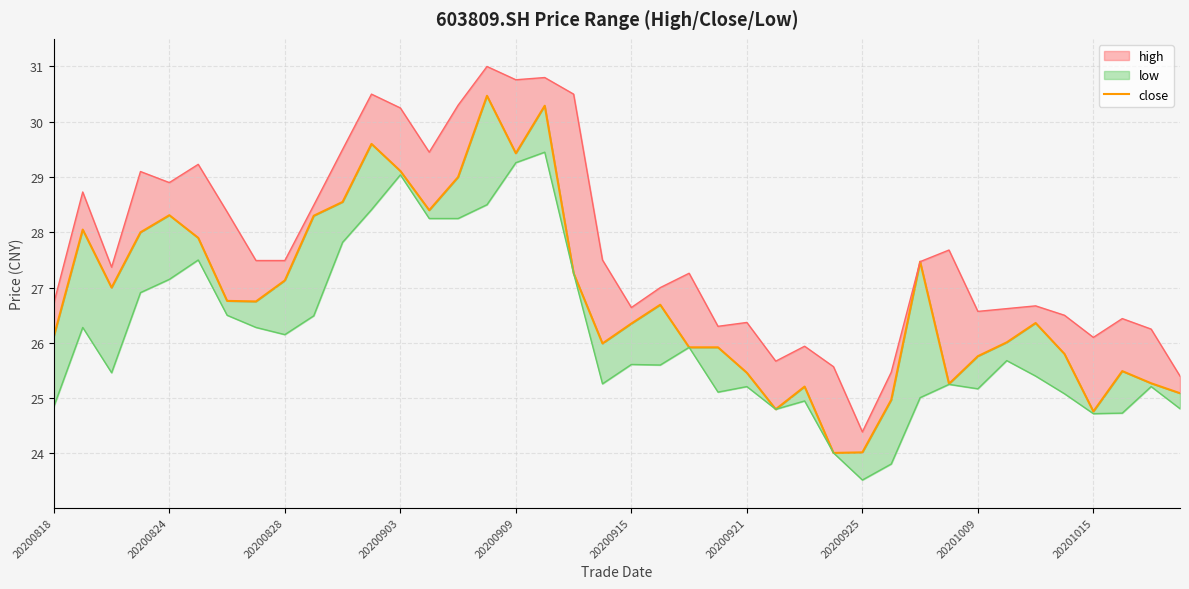

What is the difference between the second highest and minimum values?

6.3